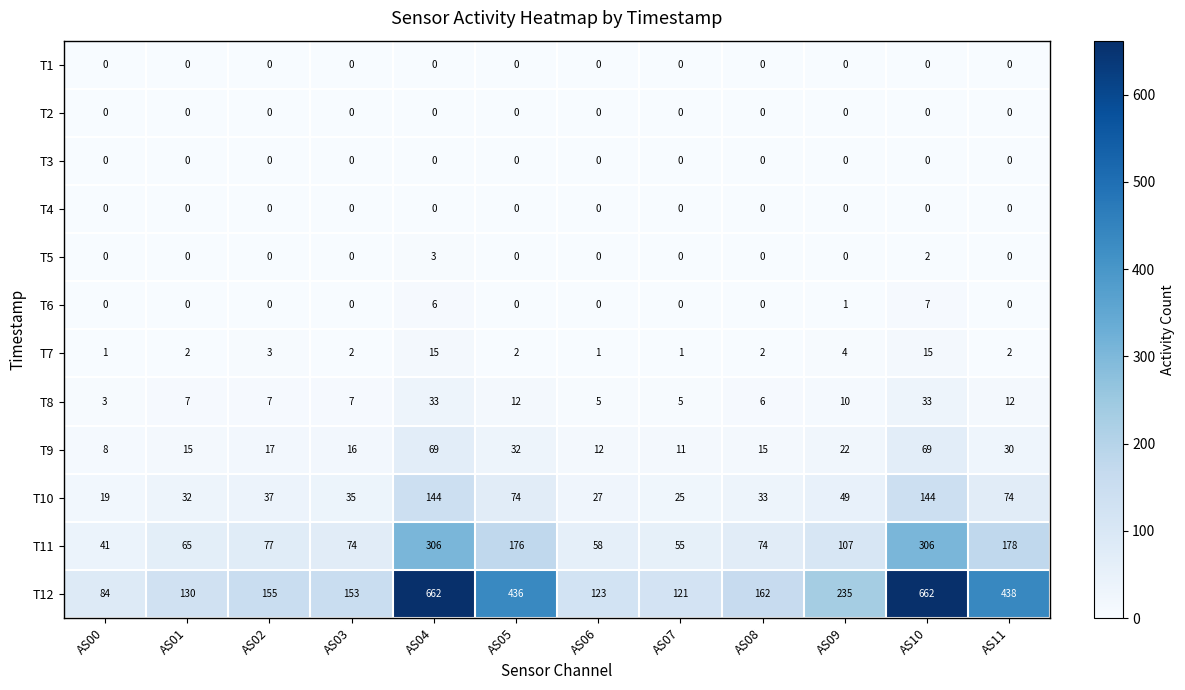

At how many categories does at least one series exceed 351?

4